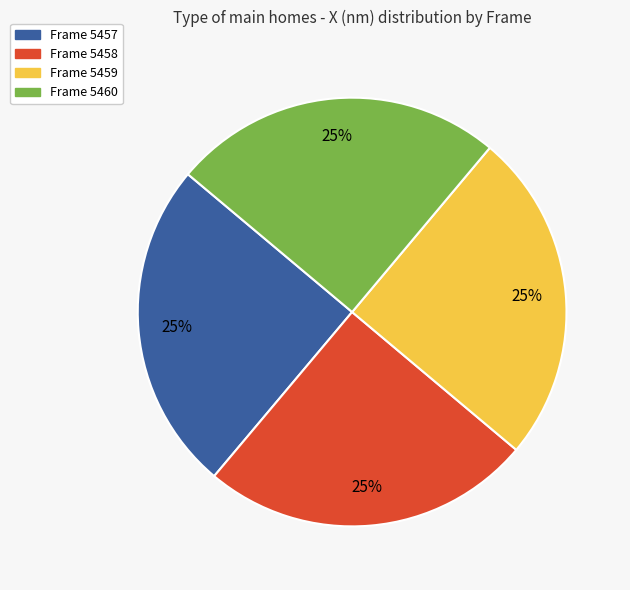

To the nearest percent, what is the average slice percentage?

25%